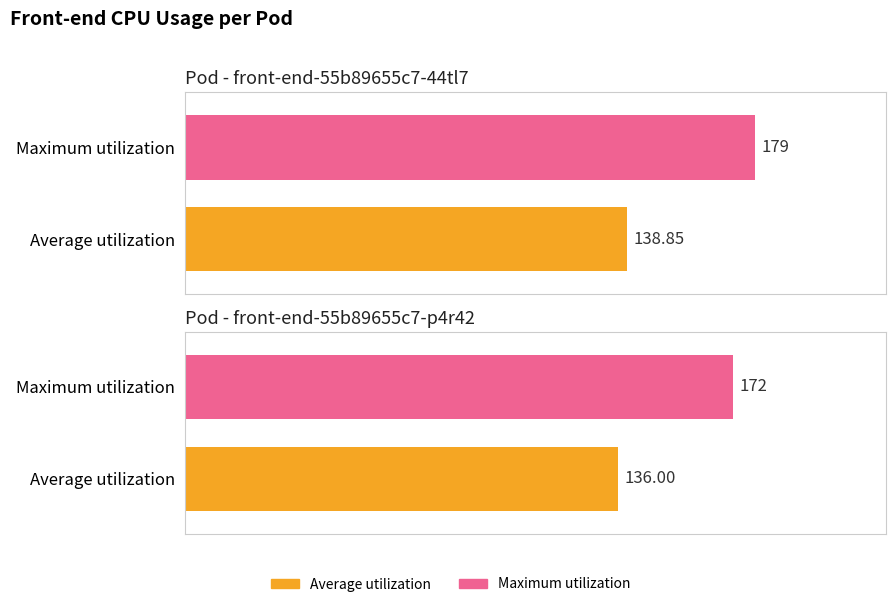

At which category is the sum across all series the highest?

front-end-55b89655c7-44tl7